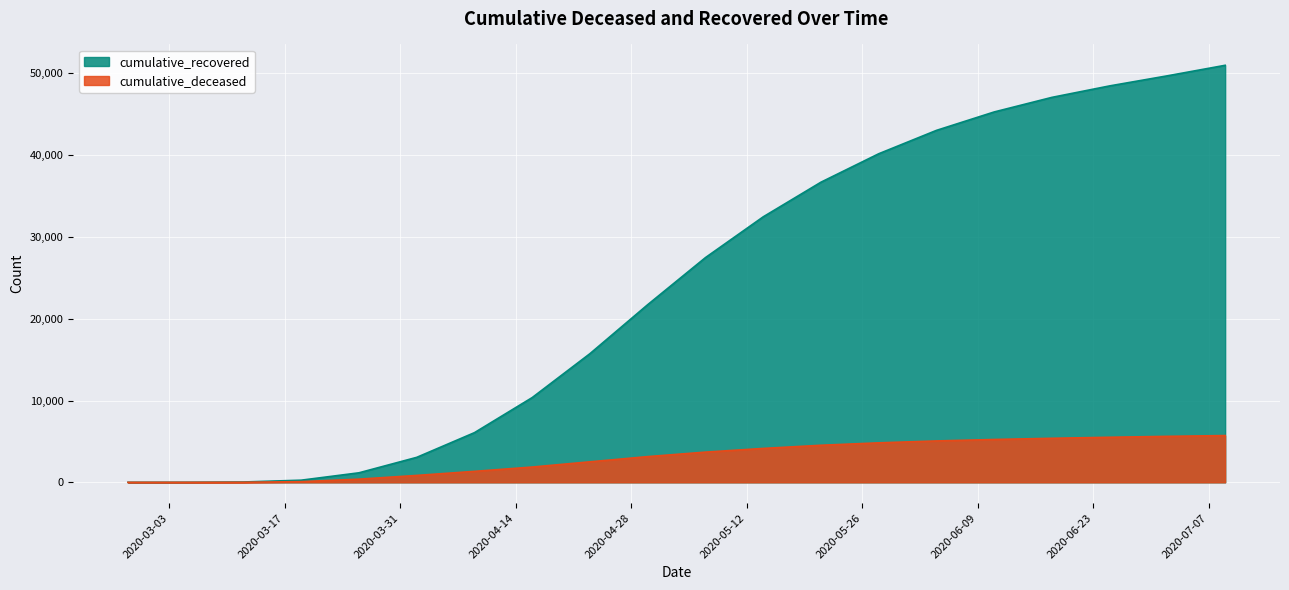

Rank the series by their average value, from highest to lowest.

cumulative_recovered, cumulative_deceased